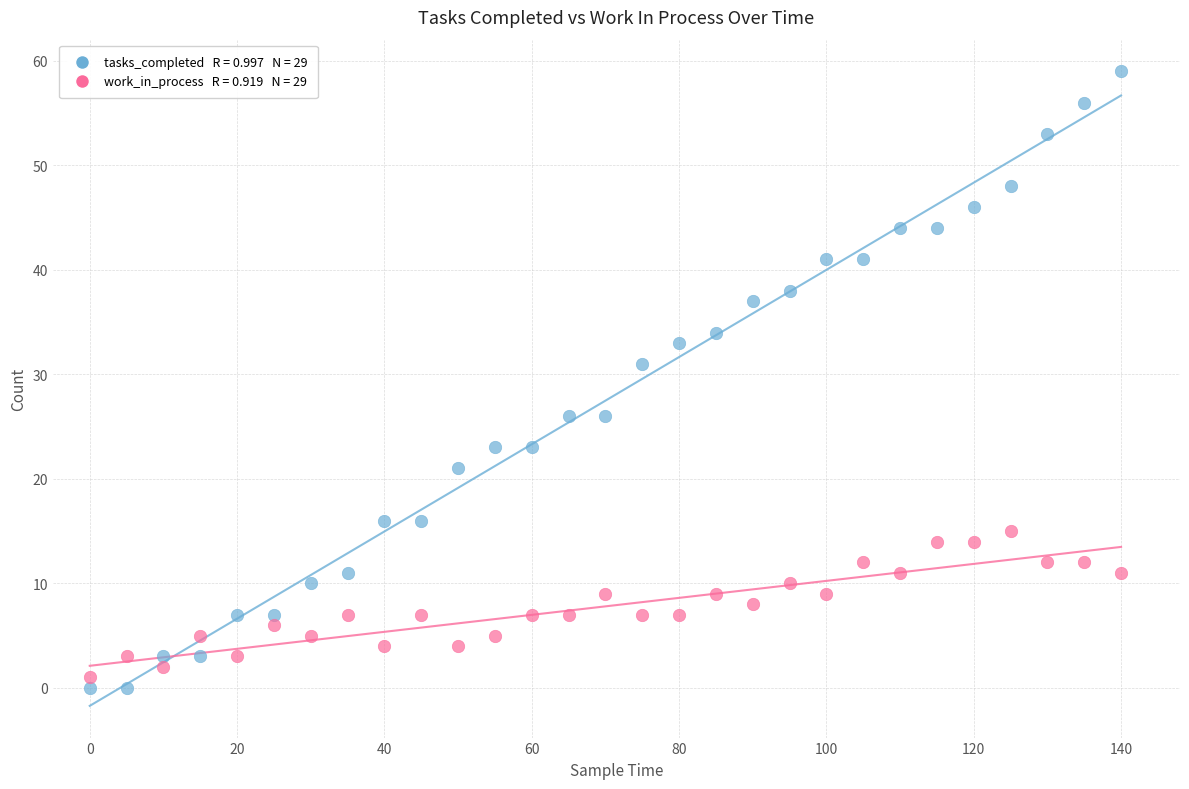

Across all series, what Y value is closest to 29?

31